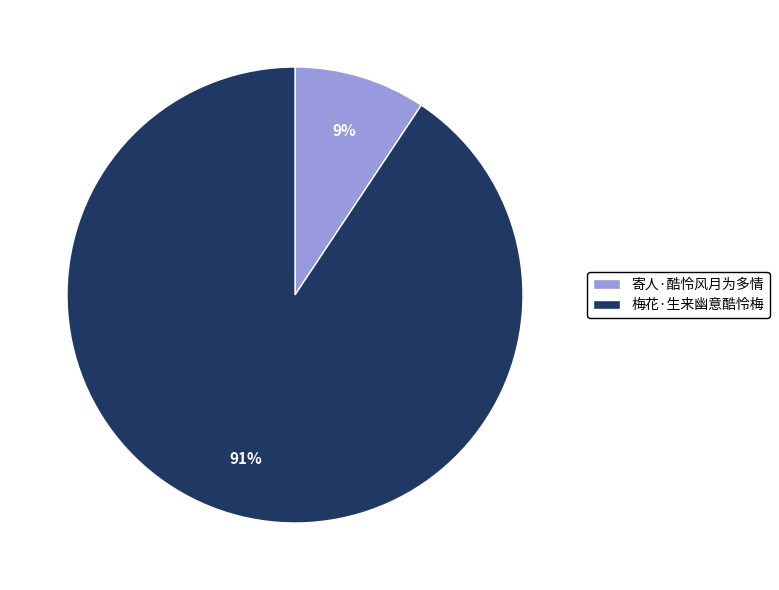

Is there any slice that represents more than half of the pie?

Yes